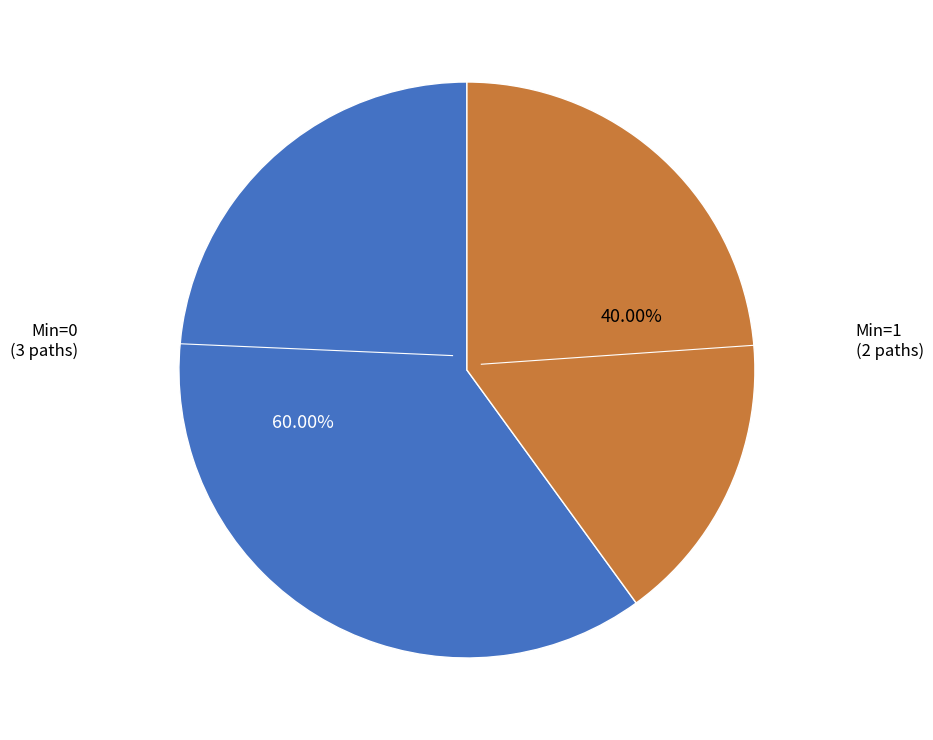

Is there any slice that represents more than half of the pie?

Yes